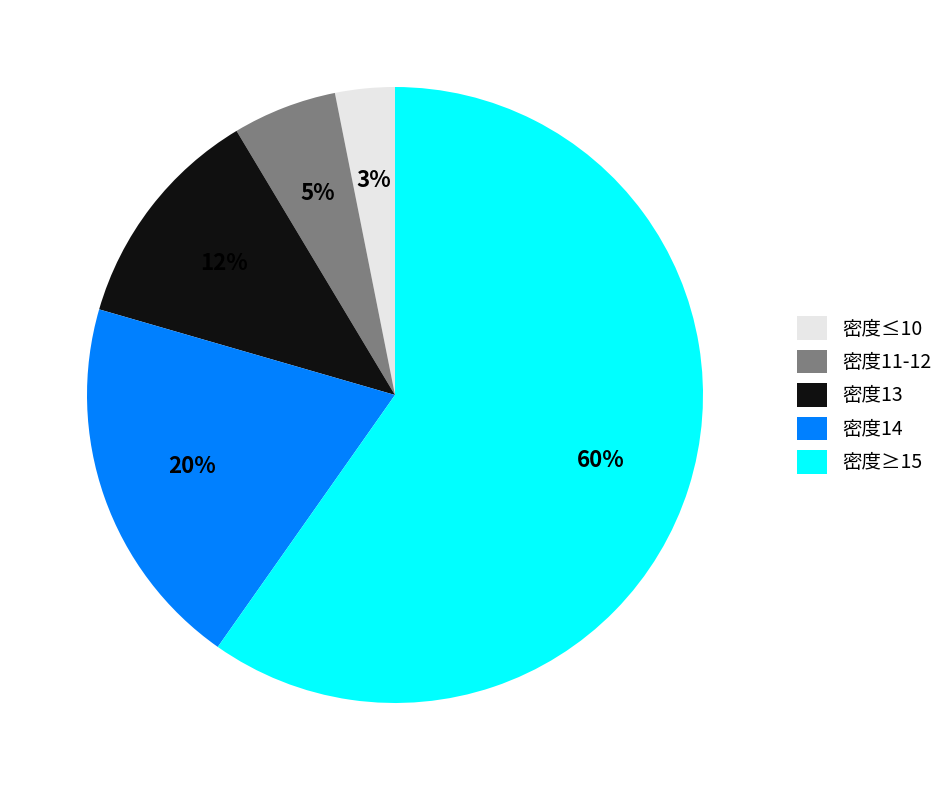

Combined, do 密度14 and 密度≤10 account for over 50%?

No